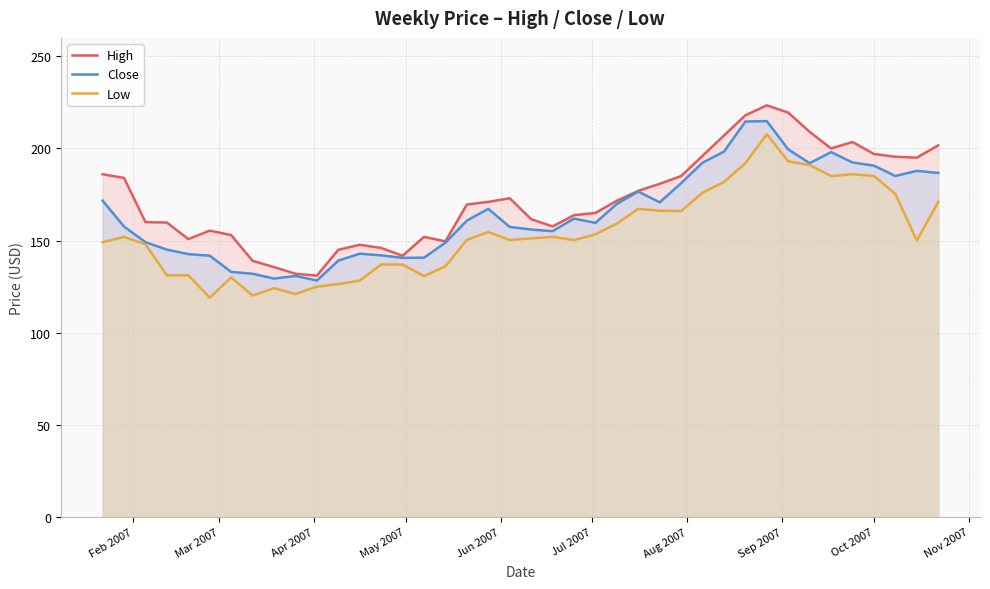

What is the difference between the maximum and minimum values in the High series?

92.4